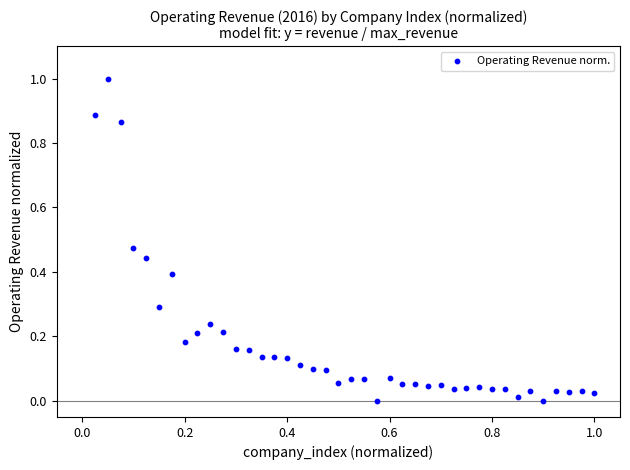

What is the range of Y values (max minus min)?

1.0